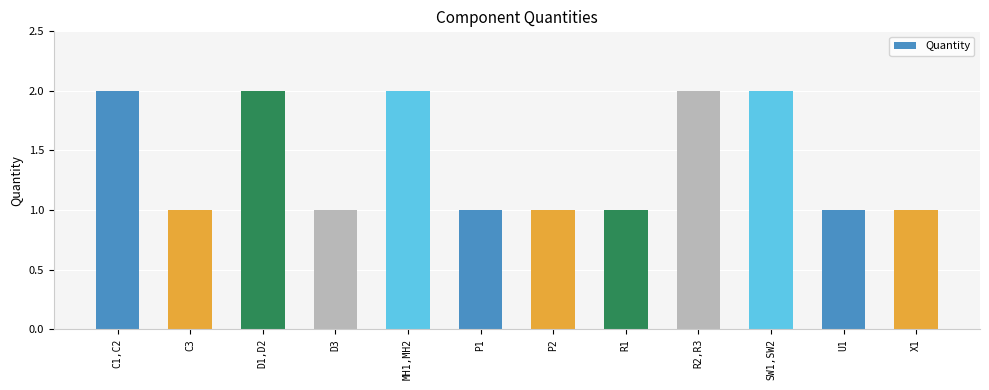

What is the ratio of the value at C1,C2 to the value at D3?

2.0